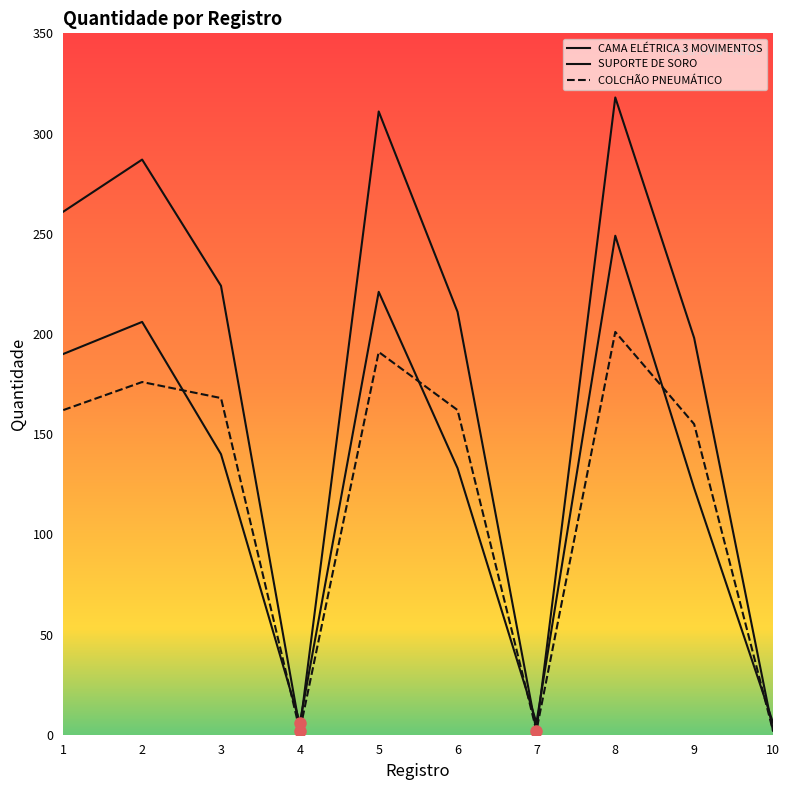

Between 8 and 1, which is larger?

8